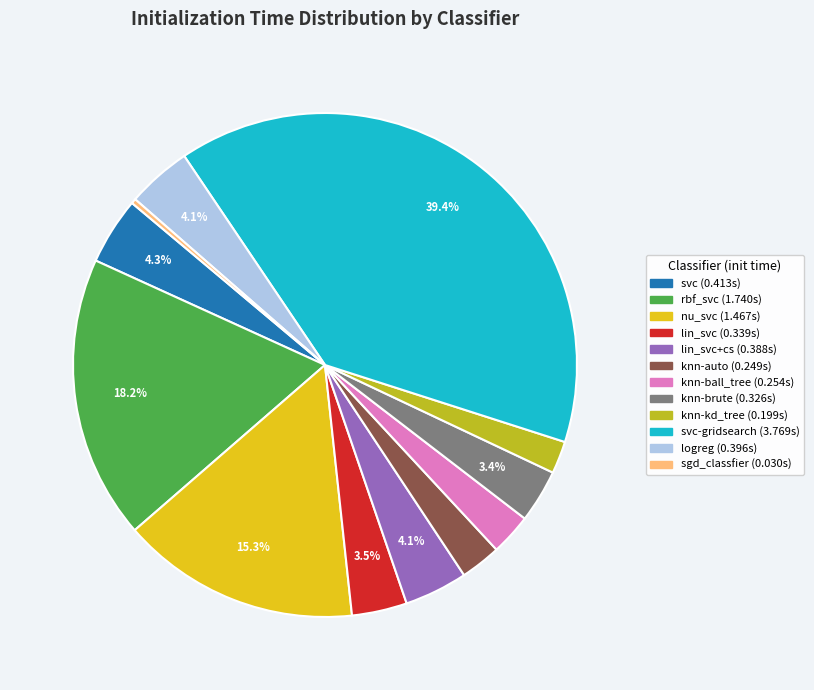

Is there any slice that represents more than half of the pie?

No